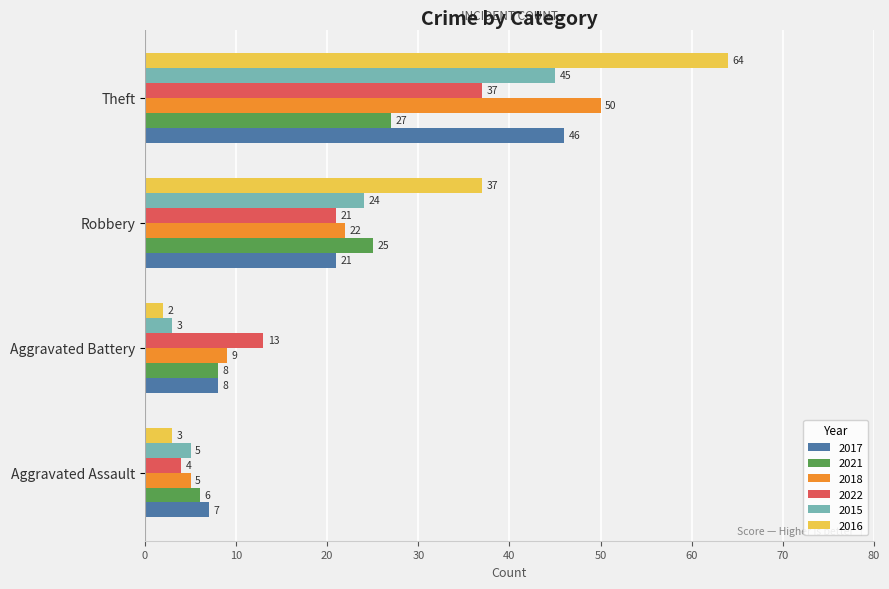

Between Aggravated Assault and Robbery, which series saw the biggest shift?

2016